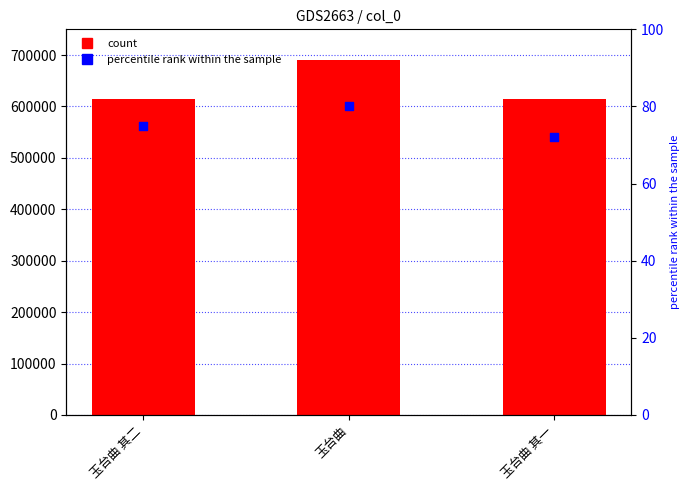

Is the value of col_0 at 玉台曲 其一 greater than the value of percentile rank within the sample at 玉台曲 其二?

Yes